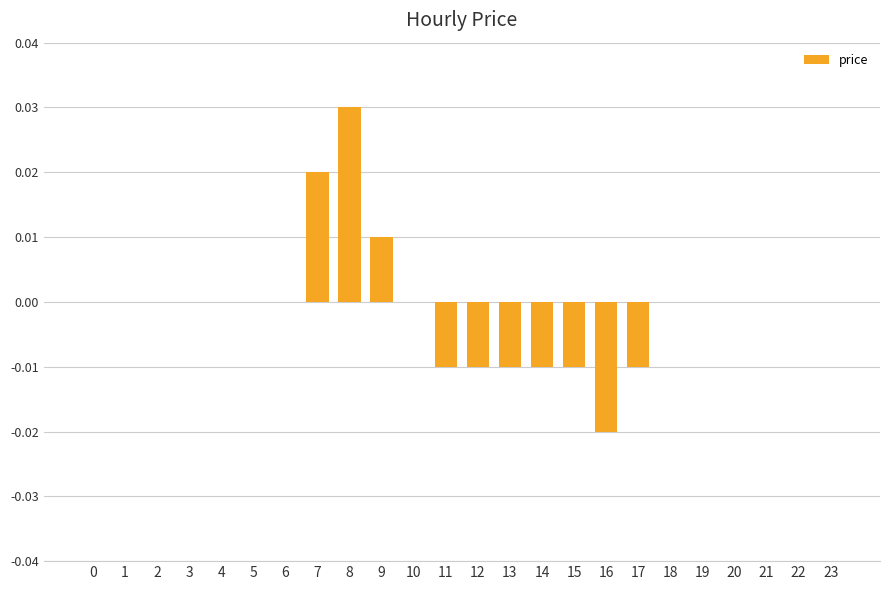

The chart shows a value of -0.0 at 16. True or false?

True